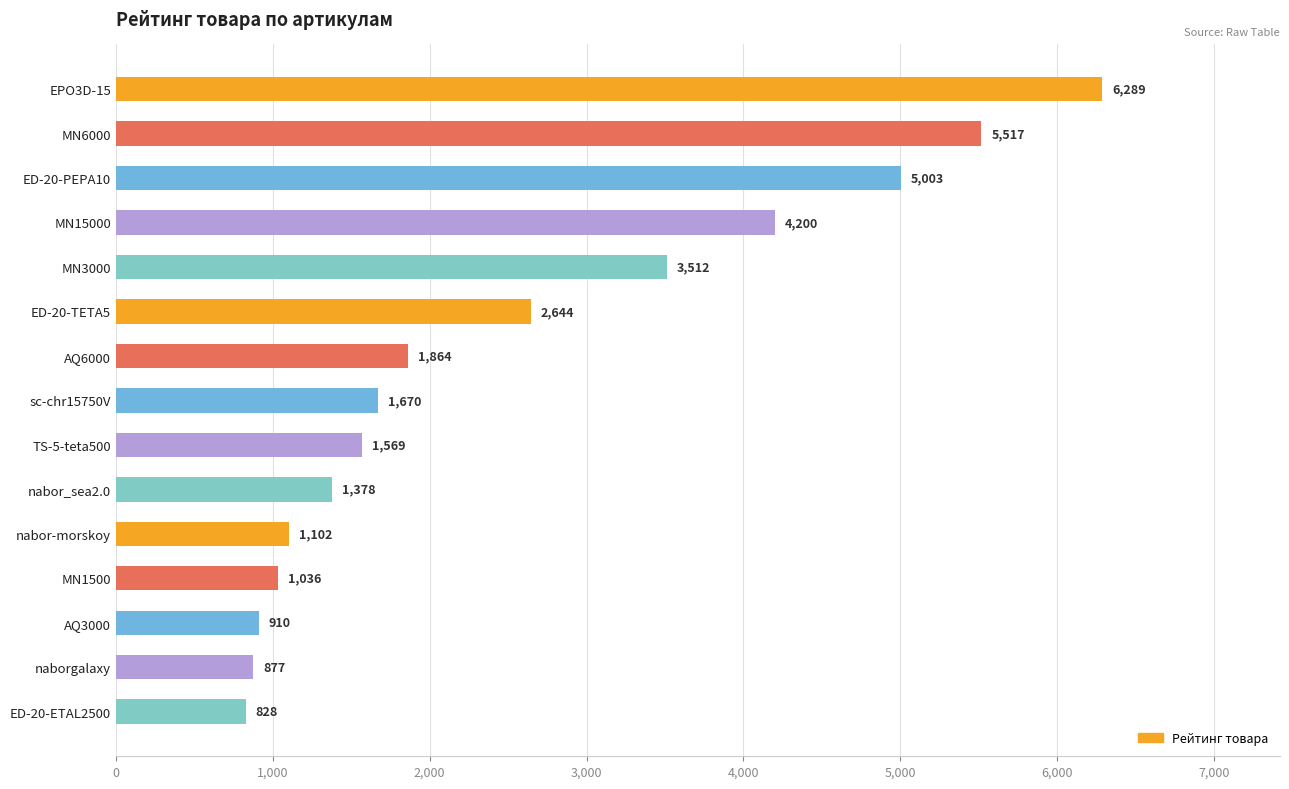

True or false: the data shows 5517.0 at MN6000.

True